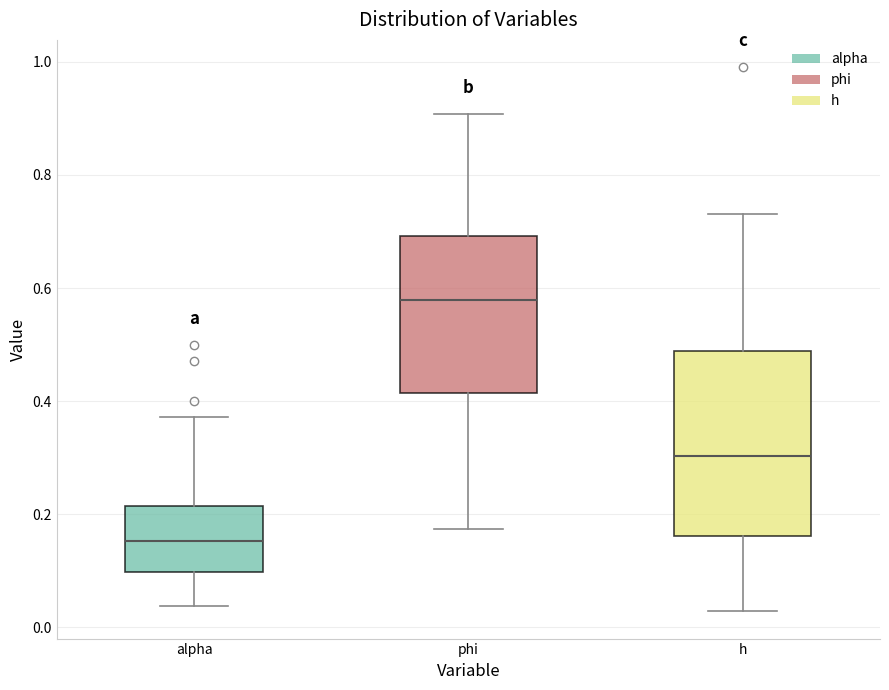

Which box has the lowest median line?

alpha